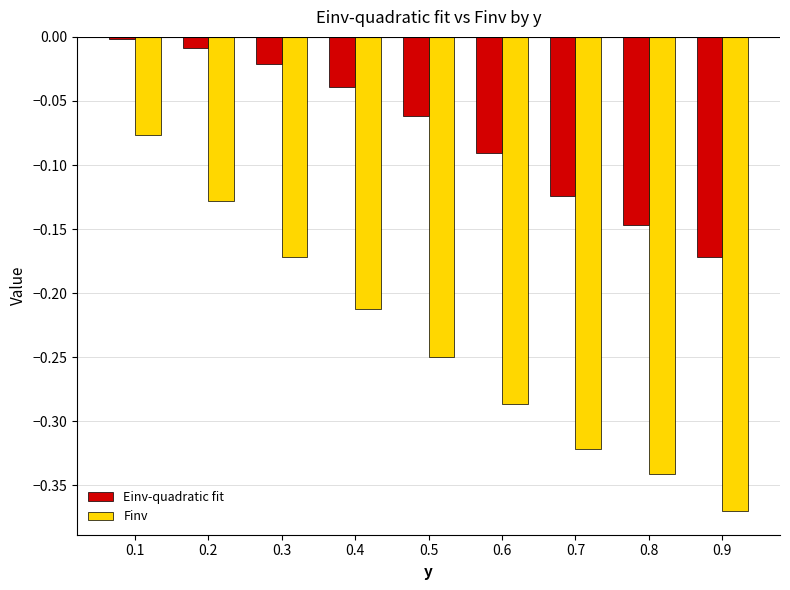

What is the spread (max minus min) of values at 0.9?

0.2